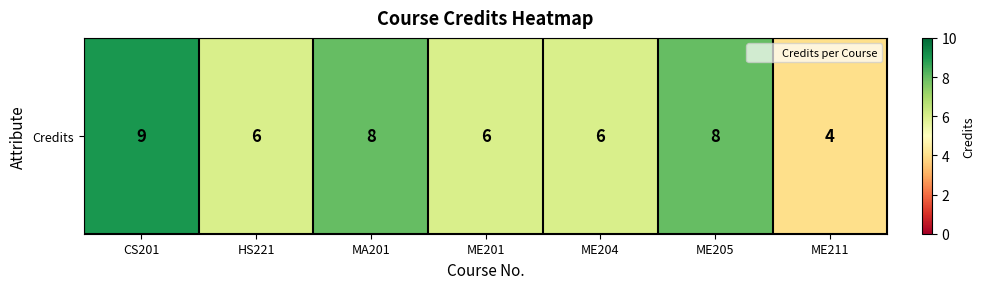

At which category does the chart reach its minimum across all series?

ME211